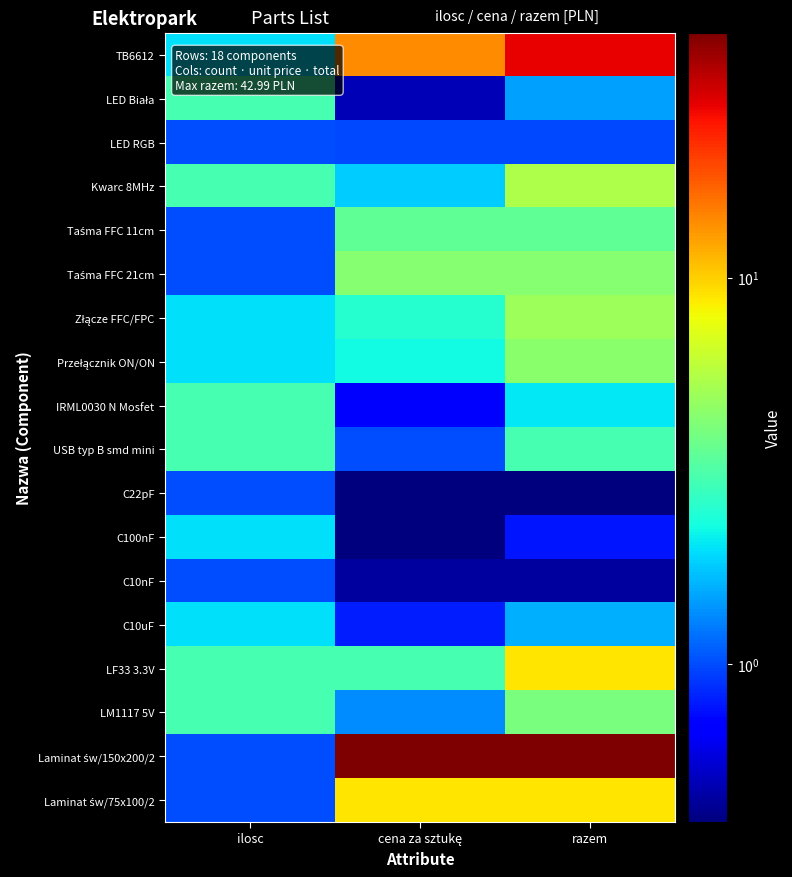

List the series in order of their peak value, lowest first.

LED RGB, C22pF, C10nF, C100nF, C10uF, LED Biała, IRML0030 N Mosfet, USB typ B smd mini, Taśma FFC 11cm, LM1117 5V, Taśma FFC 21cm, Przełącznik ON/ON, Złącze FFC/FPC, Kwarc 8MHz, LF33 3.3V, Laminat św/75x100/2, TB6612, Laminat św/150x200/2